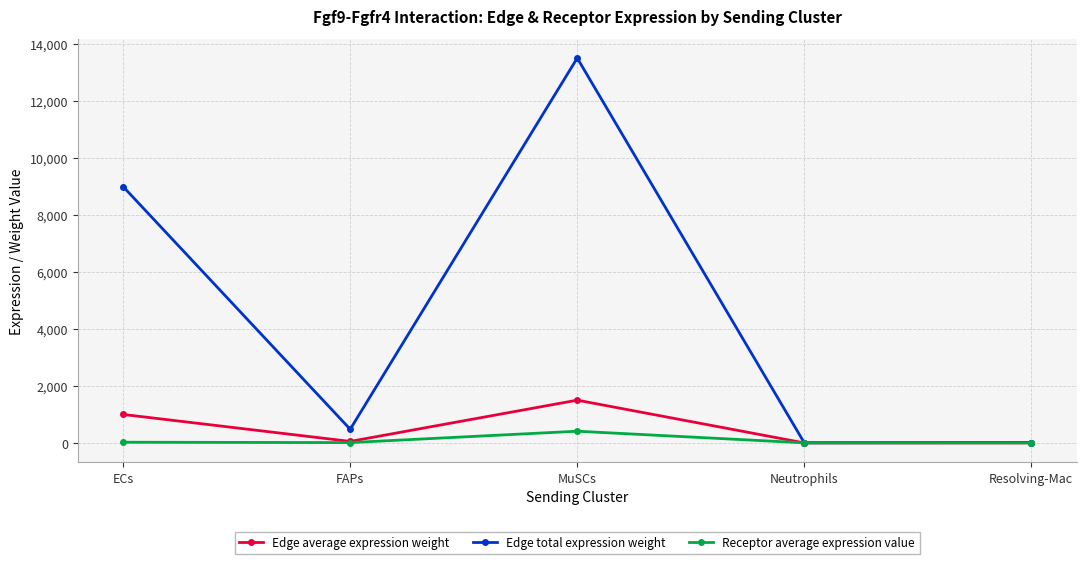

Which category has the highest value in the Edge total expression weight series?

MuSCs